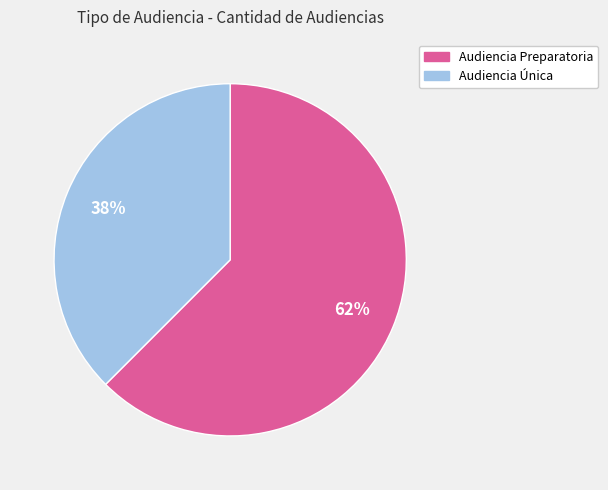

Which has a higher value, Audiencia Única or Audiencia Preparatoria?

Audiencia Preparatoria